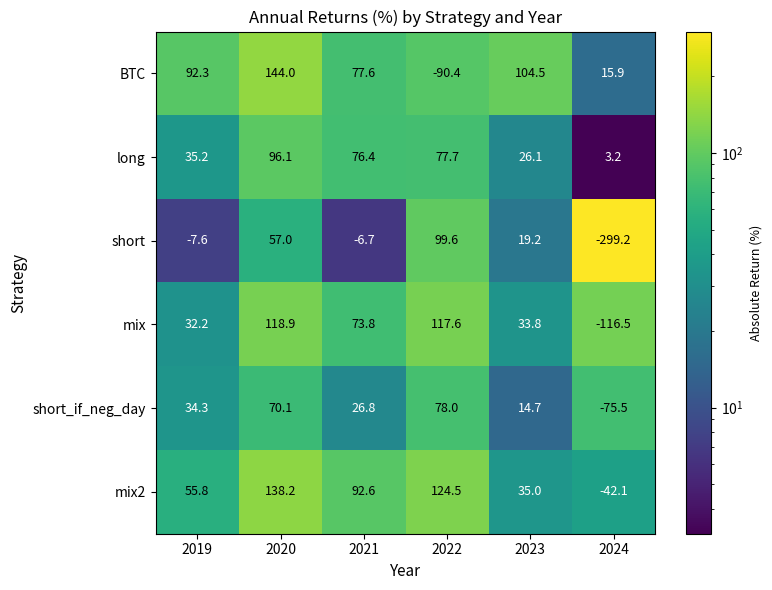

What value does the mix2 series have at 2021?

92.6